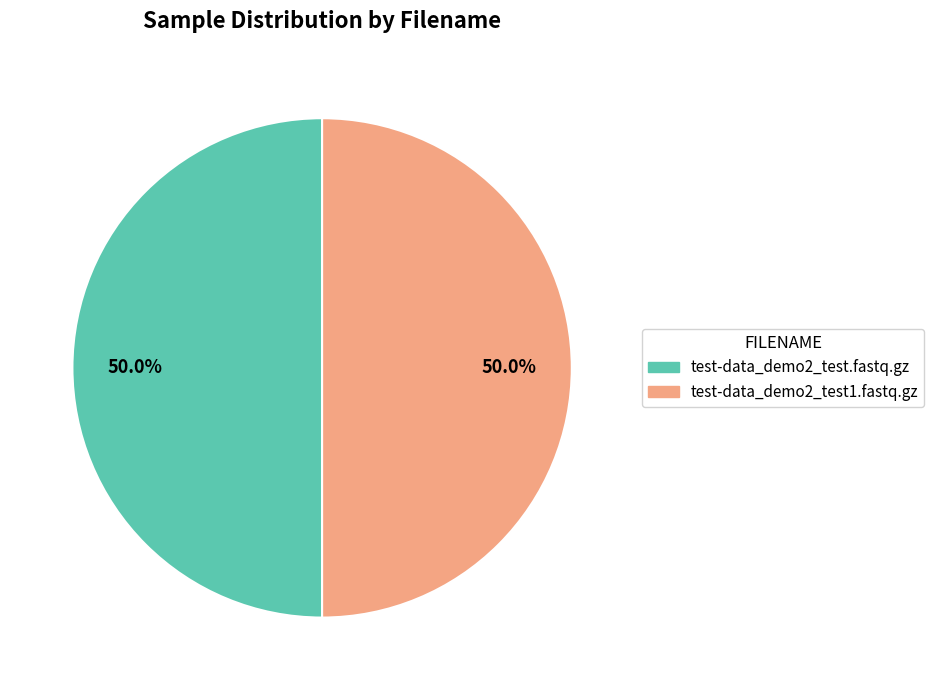

True or false: test-data_demo2_test1.fastq.gz accounts for 99% of the total.

False